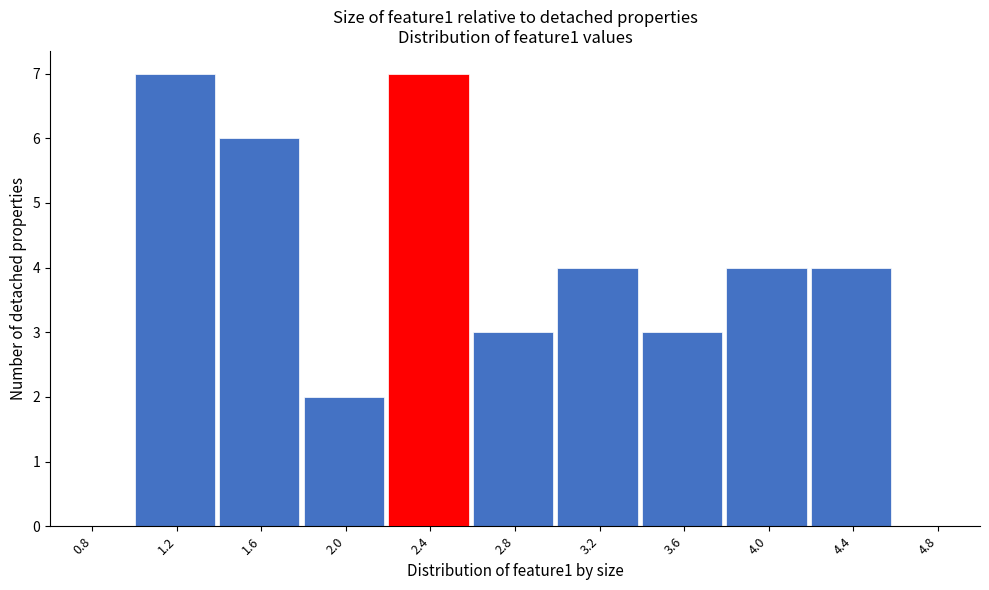

Reading left to right, what are all the values shown in this chart?

0.8=0	1.2=7	1.6=6	2.0=2	2.4=7	2.8=3	3.2=4	3.6=3	4.0=4	4.4=4	4.8=0